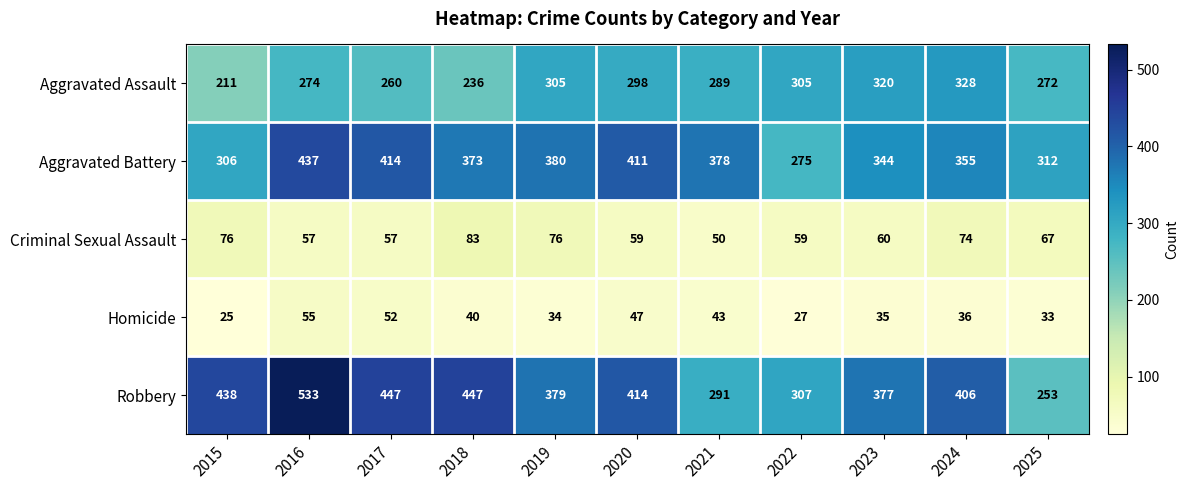

List the series in order of their peak value, highest first.

Robbery, Aggravated Battery, Aggravated Assault, Criminal Sexual Assault, Homicide